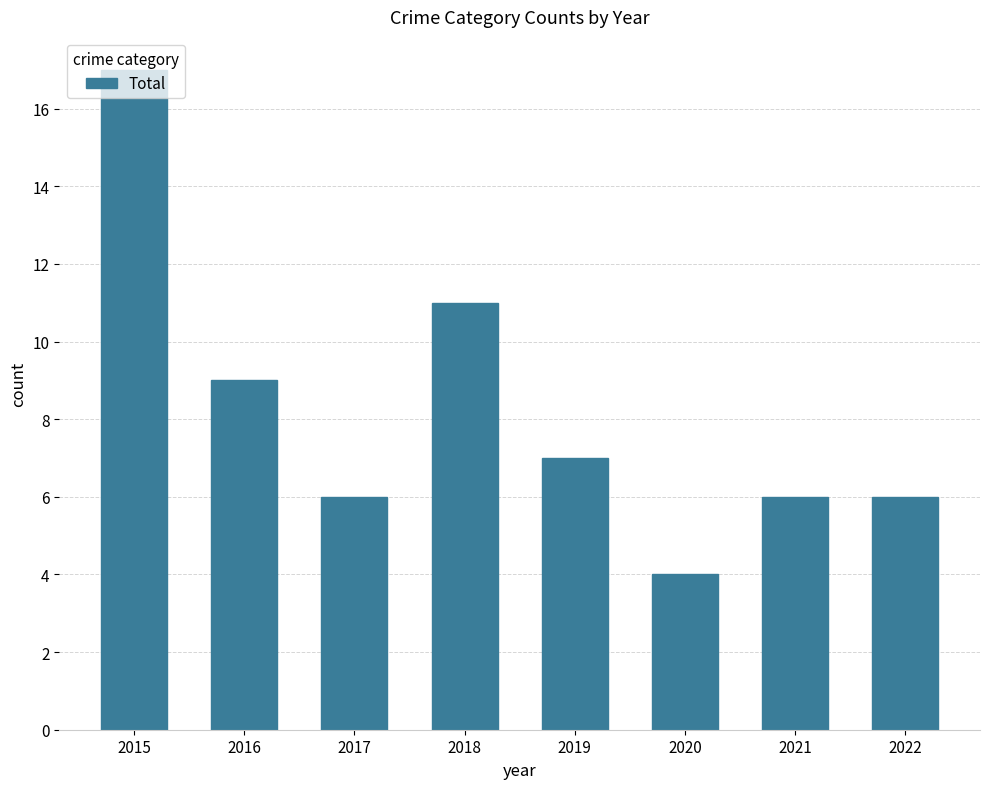

What is the approximate value at 2017?

6